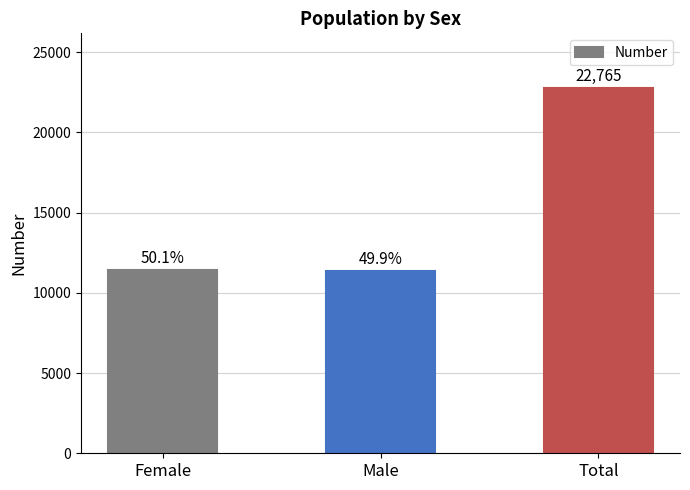

At which category does the chart reach its peak across all series?

Total